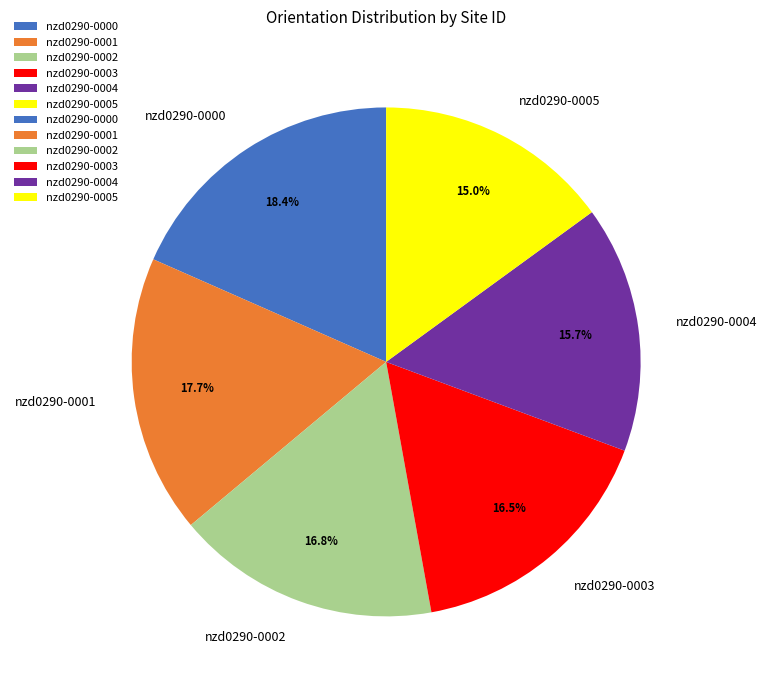

To the nearest percent, what is the difference between the nzd0290-0005 and nzd0290-0003 slice percentages?

1%